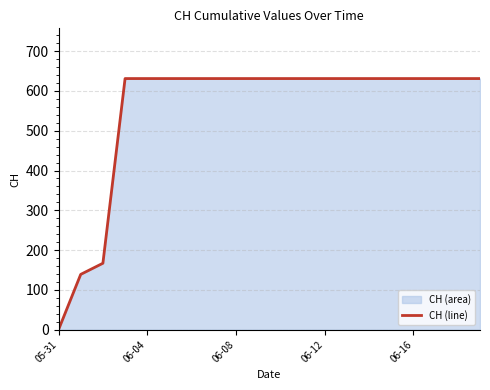

How many data points are less than 631?

3